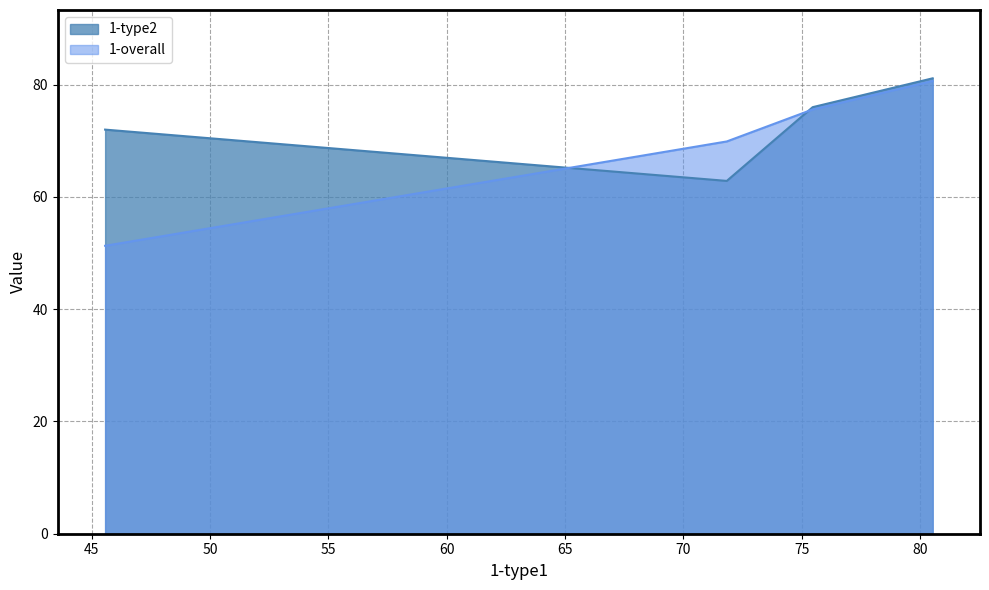

What is the difference between the 1-overall values at Decision Stump and Boosting?

24.3